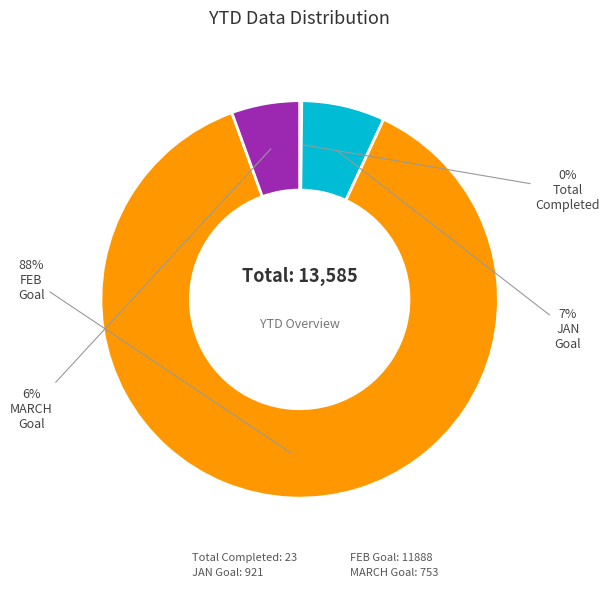

Which has a higher value, MARCH Goal: 753 or JAN Goal: 921?

JAN Goal: 921